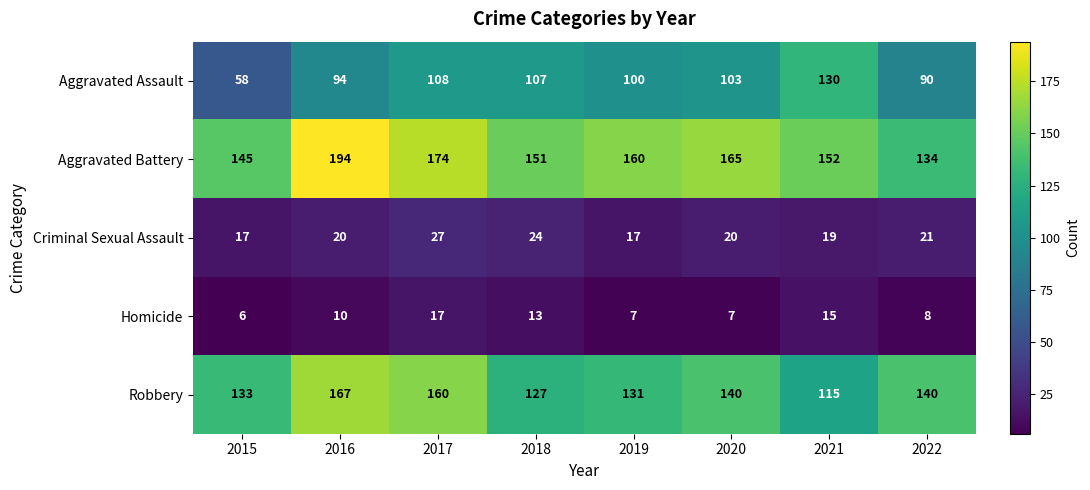

The value of Robbery at 2021 is 160. True or false?

False